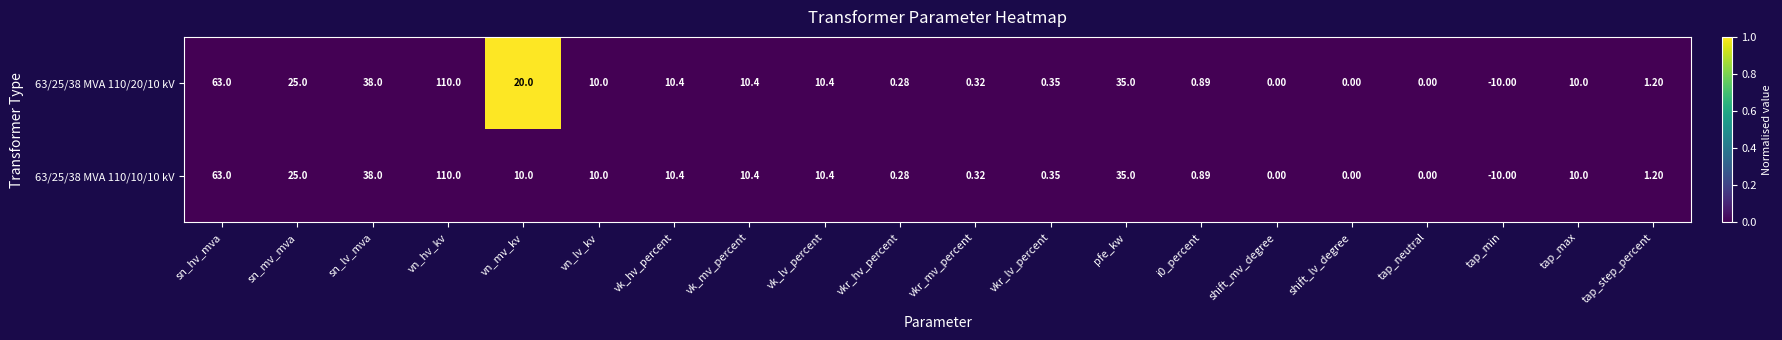

Which label corresponds to the smallest value in the chart?

tap_min